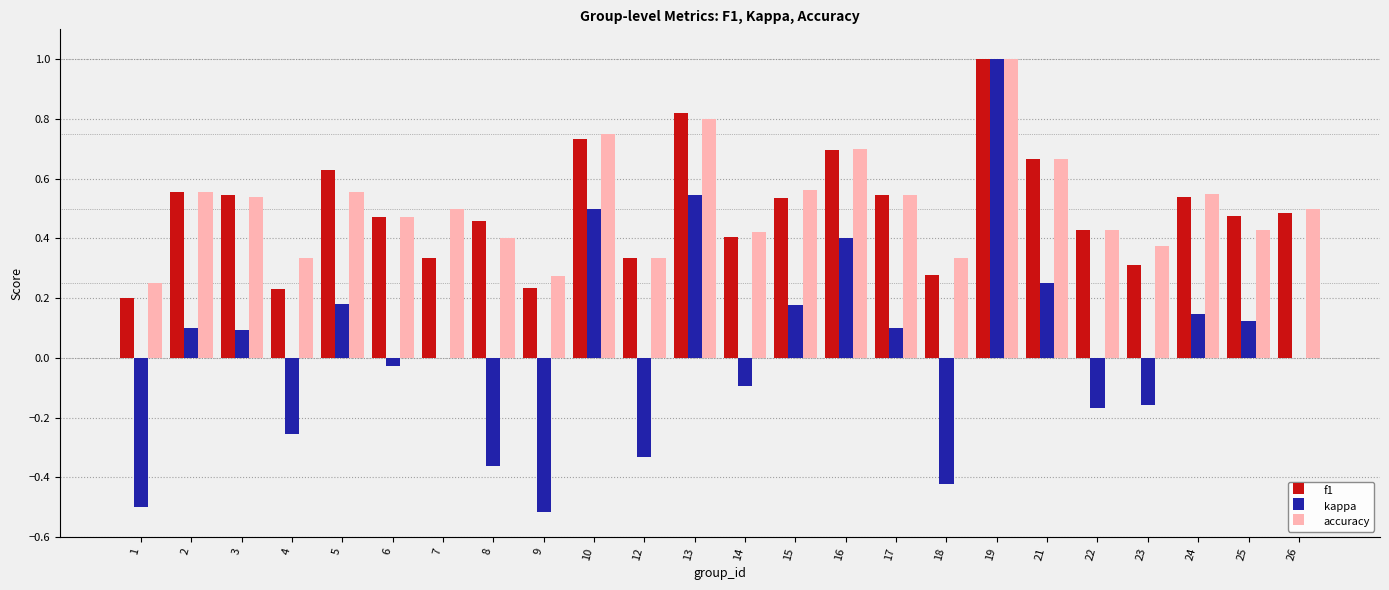

True or false: accuracy has a value of 0.4 at 22.

True